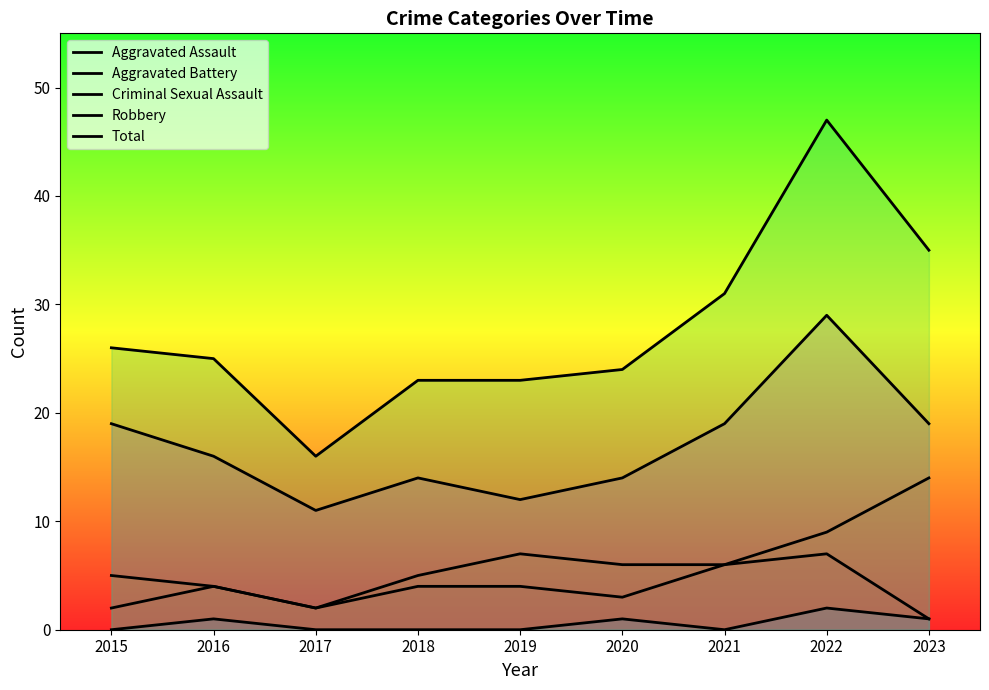

True or false: Aggravated Battery and Total intersect in this chart.

False